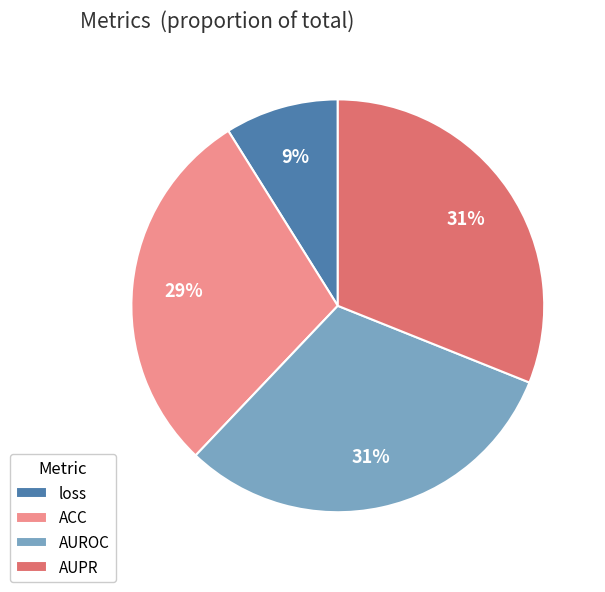

Does AUPR represent more than half of the total?

No